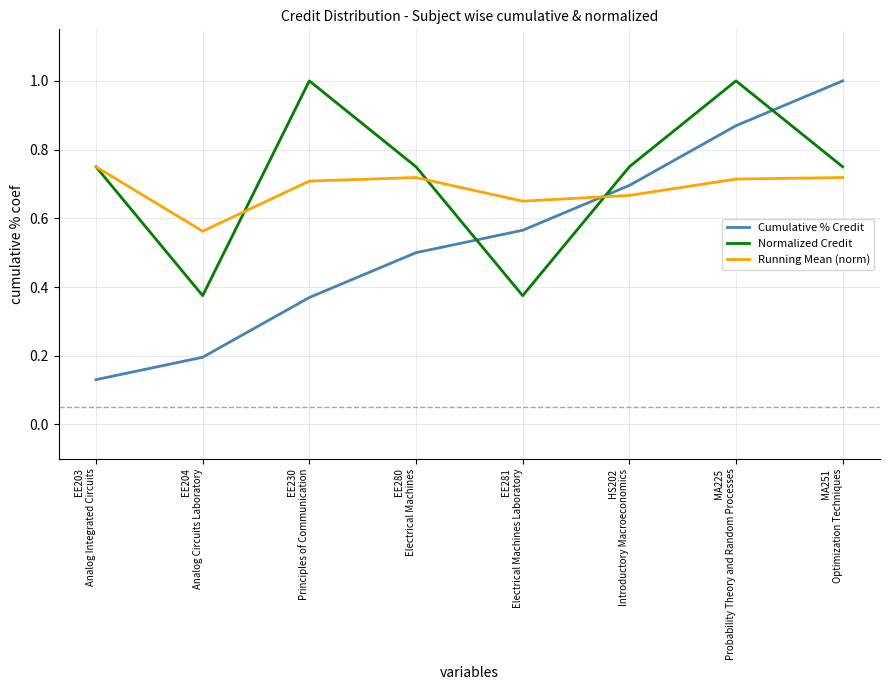

List the series in order of their overall mean, lowest first.

Cumulative % Credit, Running Mean (norm), Normalized Credit